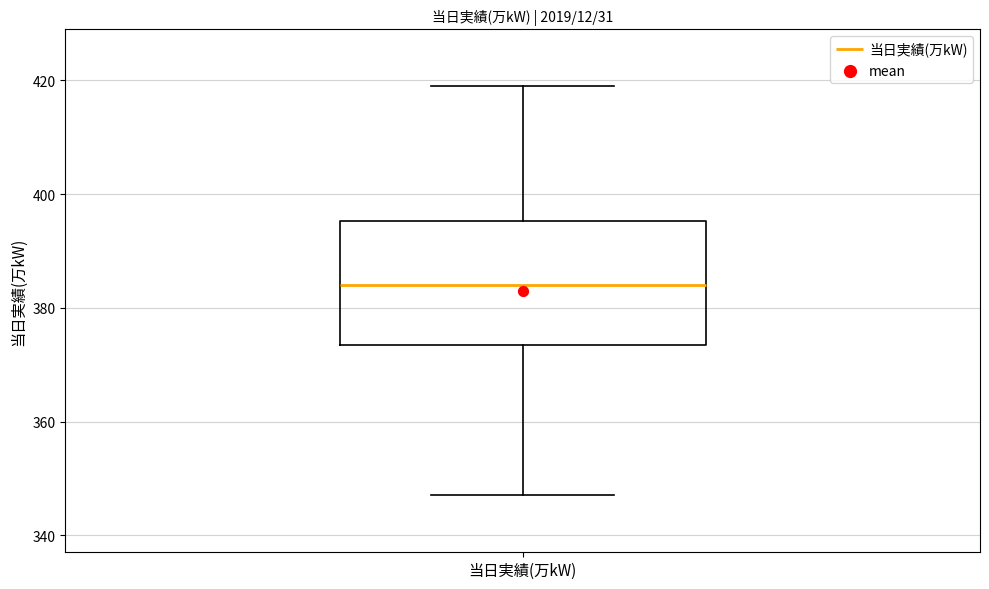

Read this box plot against the y-axis: the position of the median line, the range covered by the box, and the ends of both whiskers. The values are not printed on the chart, so give them approximately, as read against the axis.

median 384, box 374 to 396, whiskers 348 to 420